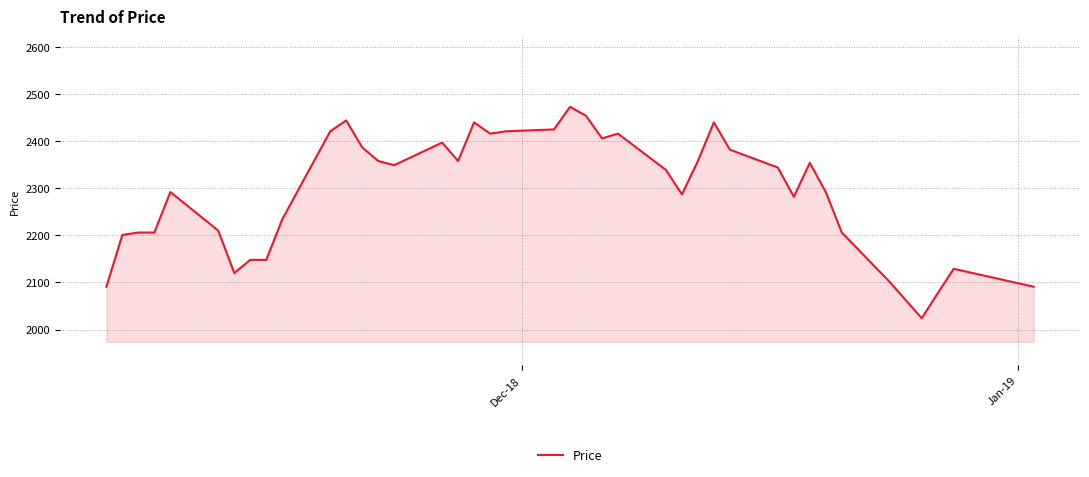

Does the chart display data point markers on the line(s)?

No